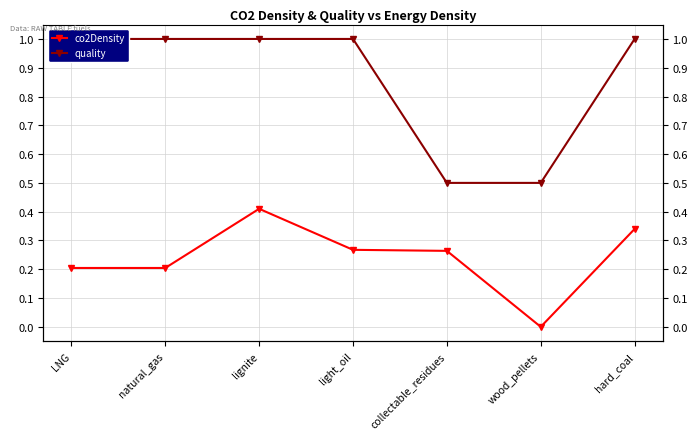

What is the difference between the maximum and minimum values in the quality series?

0.5